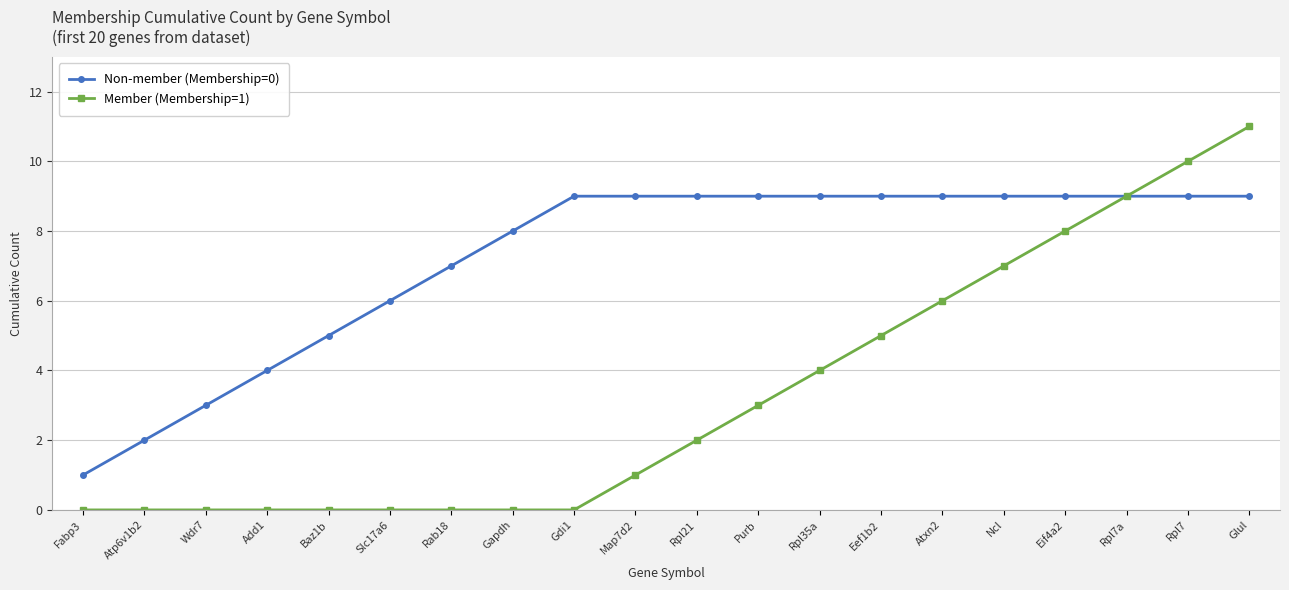

The value of Member (Membership=1) at Purb is 3. True or false?

True